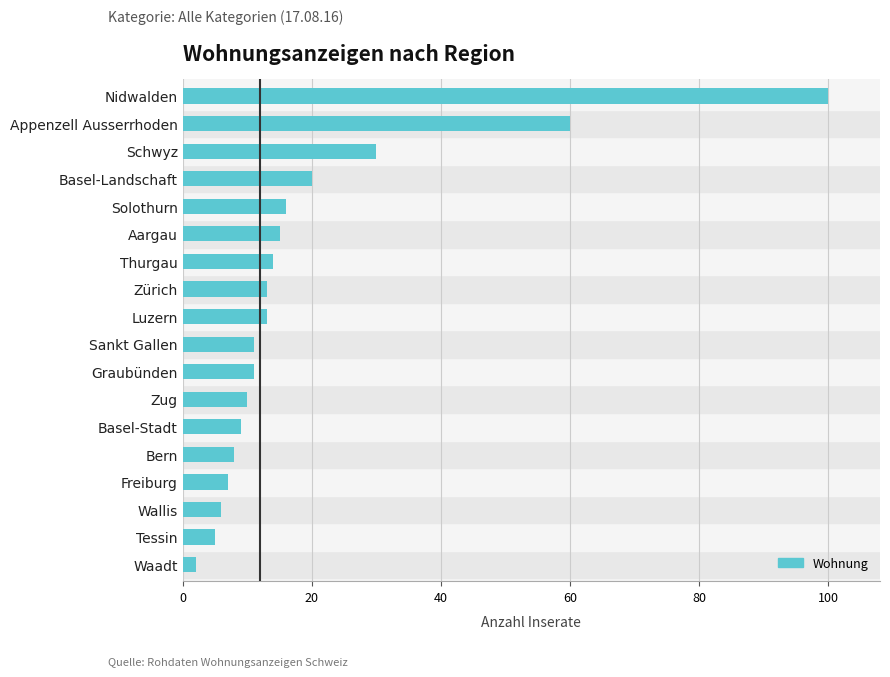

Reading bottom to top, what are all the values shown in this chart?

Waadt=2	Tessin=5	Wallis=6	Freiburg=7	Bern=8	Basel-Stadt=9	Zug=10	Graubünden=11	Sankt Gallen=11	Luzern=13	Zürich=13	Thurgau=14	Aargau=15	Solothurn=16	Basel-Landschaft=20	Schwyz=30	Appenzell Ausserrhoden=60	Nidwalden=100